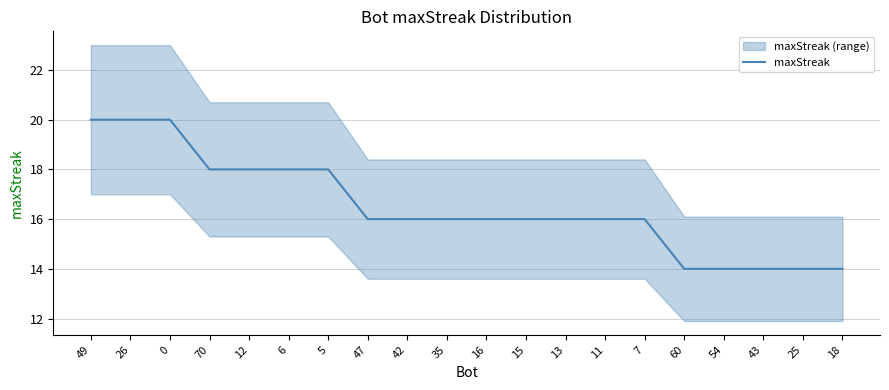

Which label corresponds to the smallest value in the chart?

60